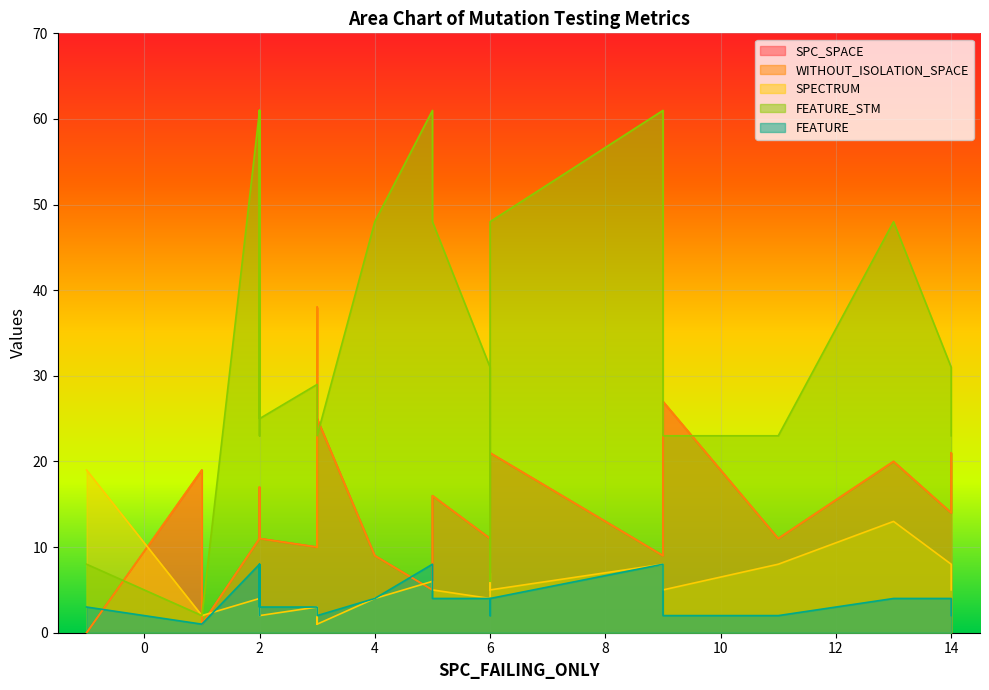

What is the difference between the second highest and minimum values in the WITHOUT_ISOLATION_SPACE series?

27